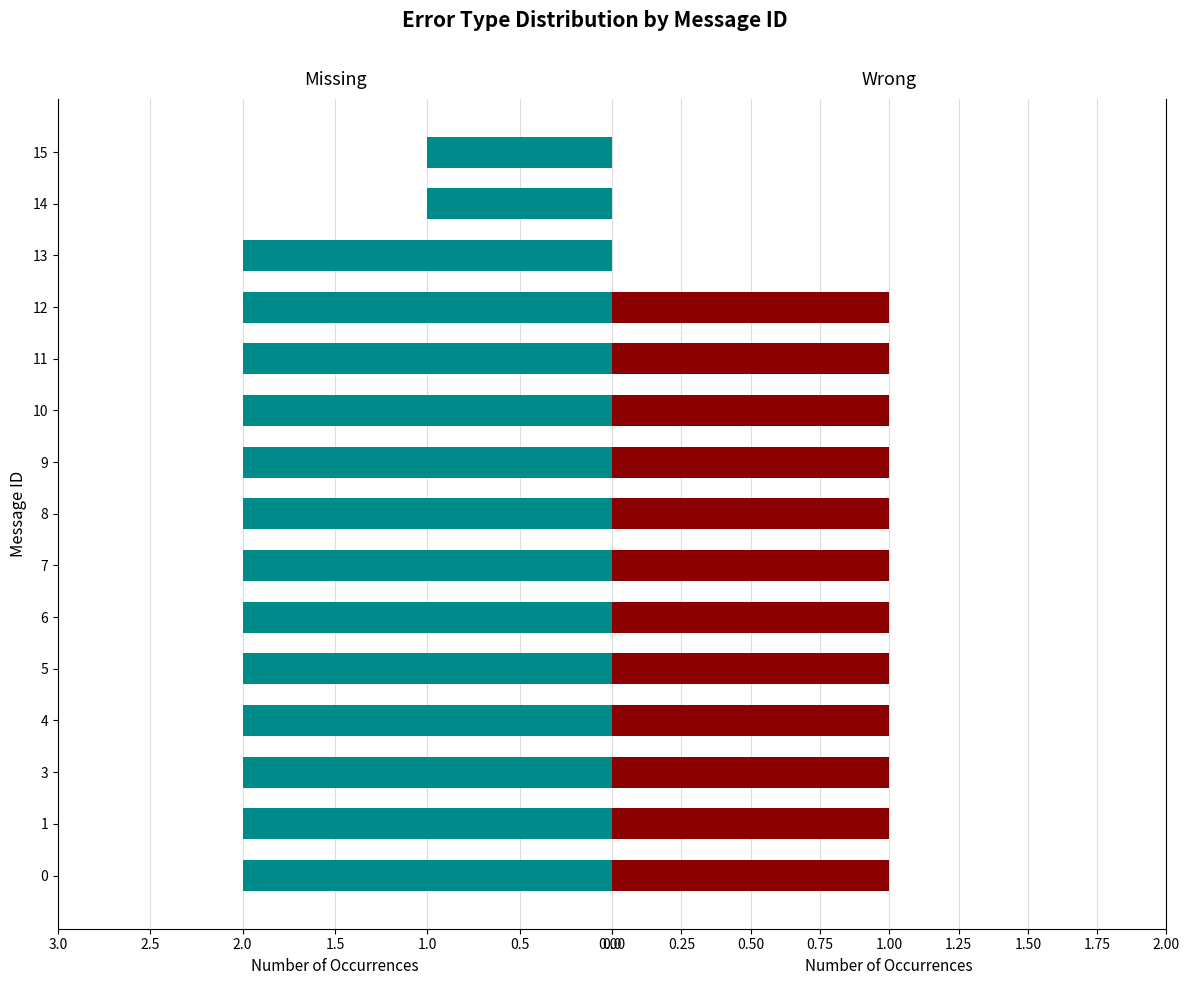

Which series has the largest total across all categories?

Missing